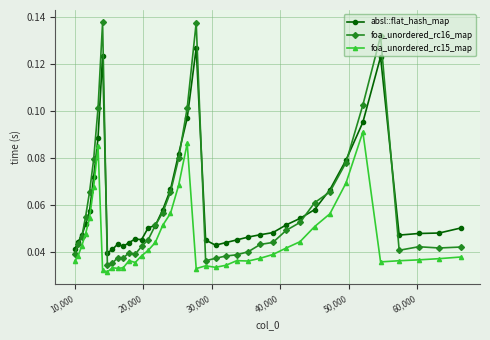

At how many categories does at least one series exceed 0?

40